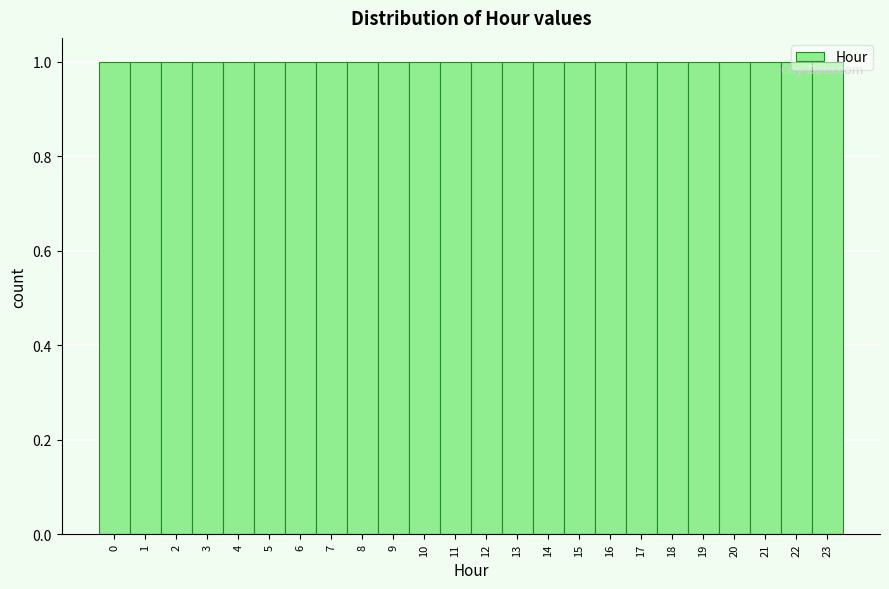

What is the height of the bar covering 14.5 to 15.5 on the x-axis? The values are not printed on the chart, so give them approximately, as read against the axis.

1